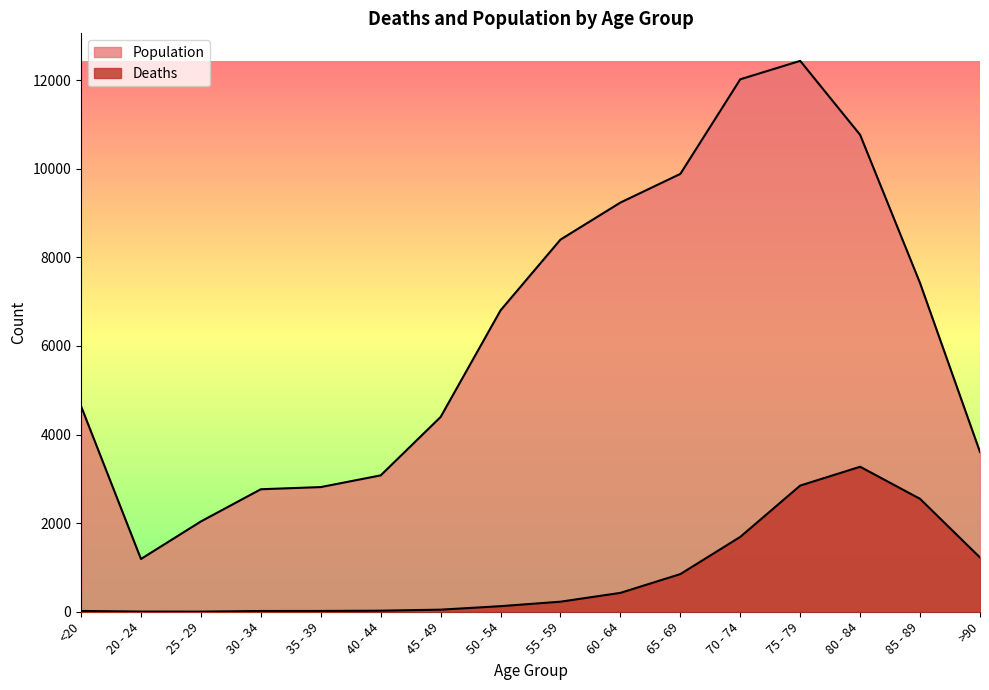

True or false: Population and Deaths cross at least once.

False